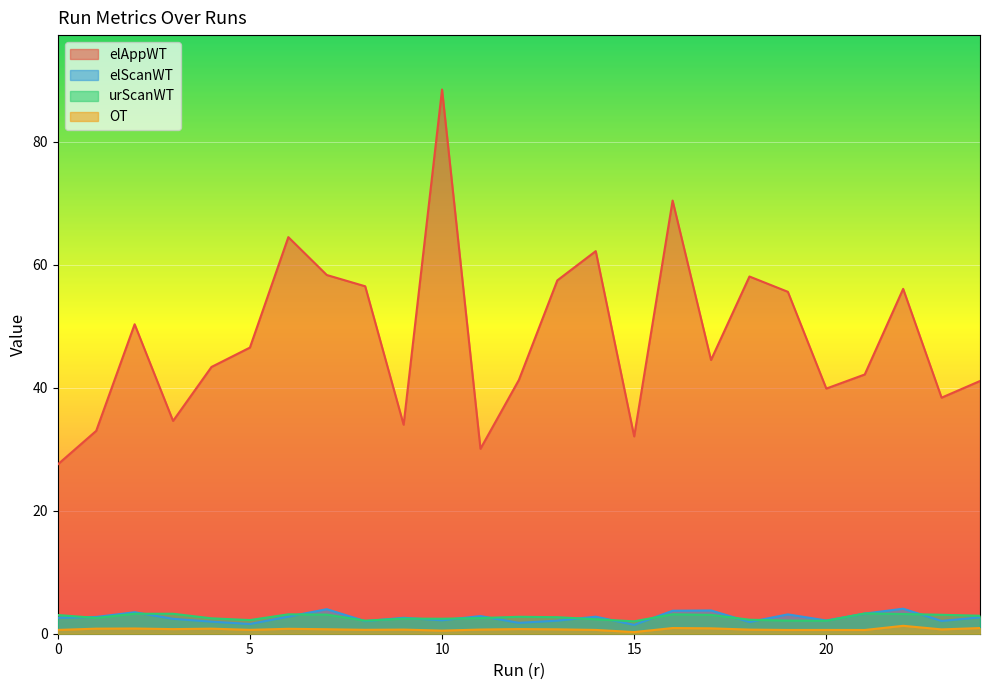

True or false: elScanWT and OT intersect in this chart.

False